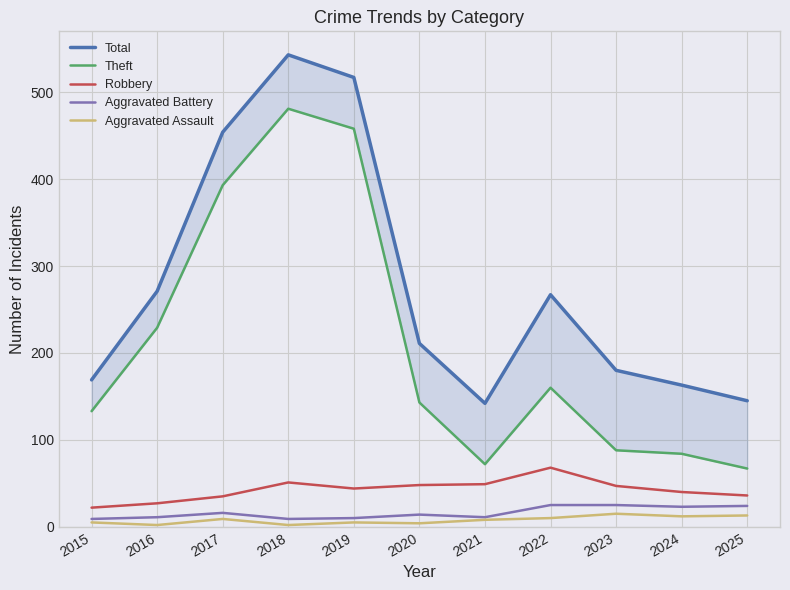

True or false: Total has a value of 163 at 2024.

True